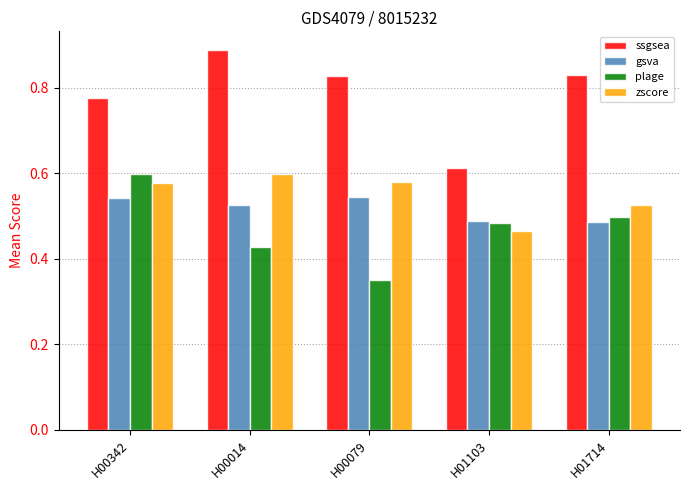

The ssgsea series shows 0.6 at H01103. True or false?

True